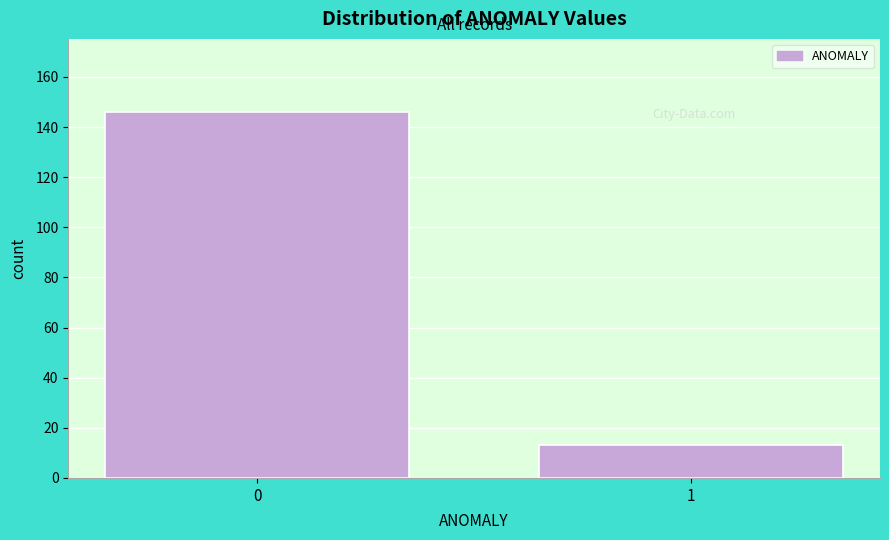

Reading left to right, extract all data points from this chart.

0=146	1=13